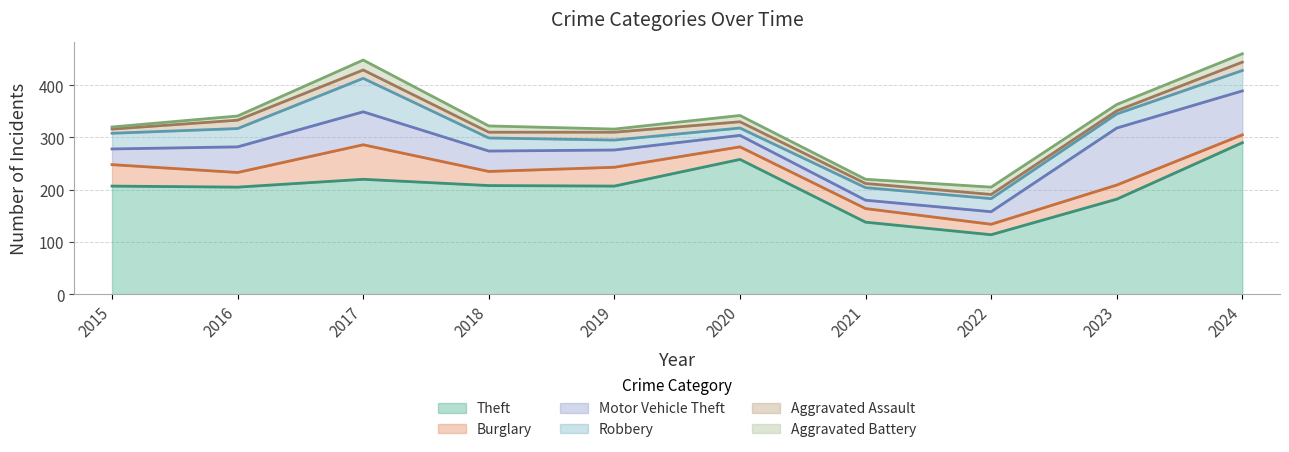

What is the average value of the Motor Vehicle Theft series?

47